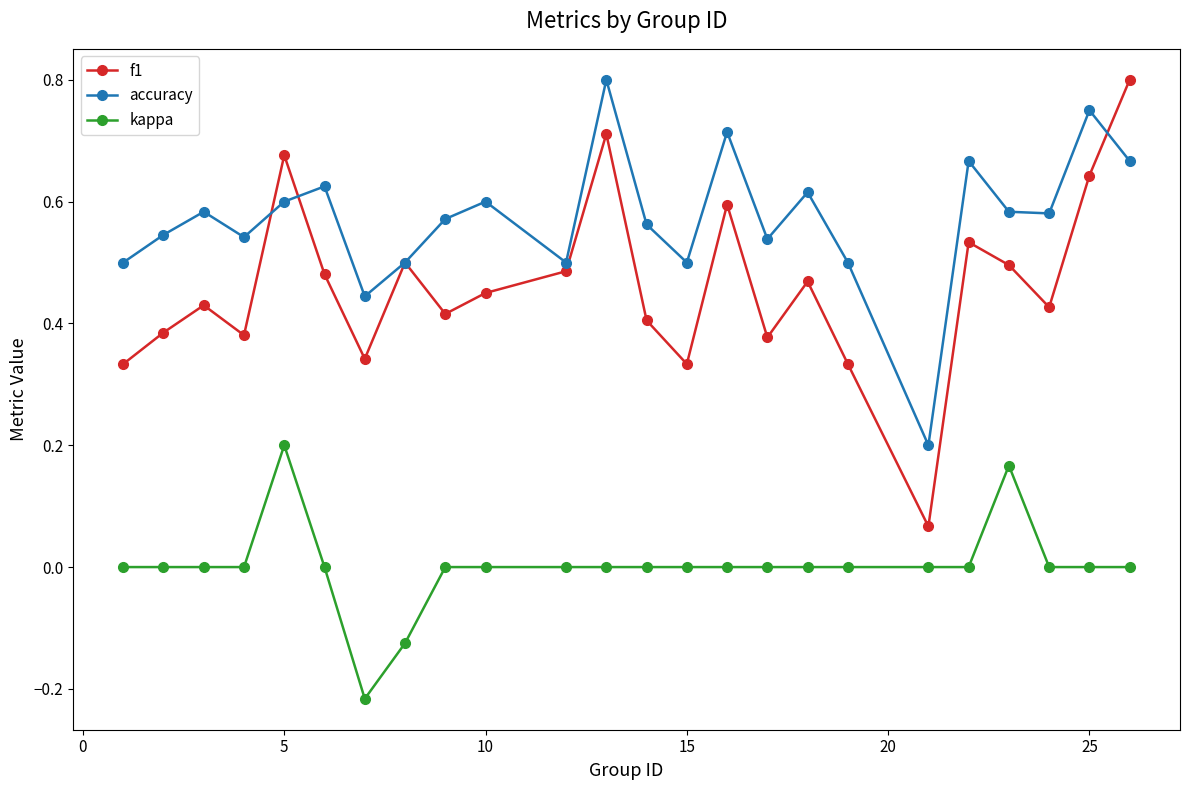

Which series has the largest range (max minus min)?

f1